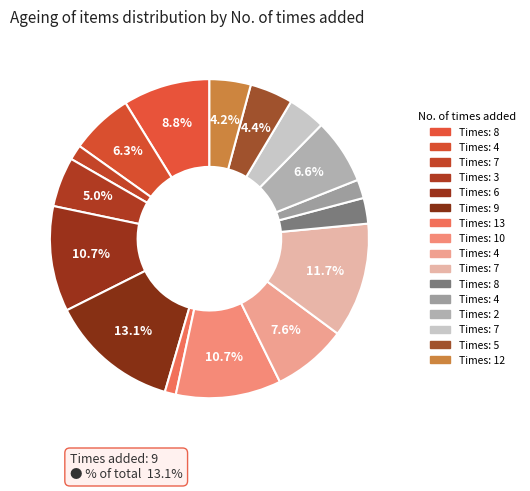

How many slices are in this pie chart?

16